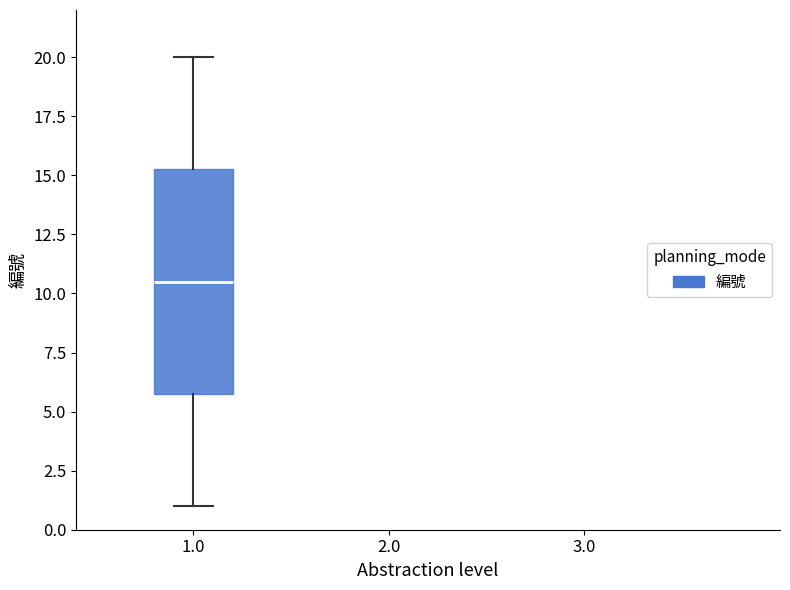

Transcribe this box plot: give where the median line is, the range the box spans, and where the two whiskers end, as read against the y-axis. The values are not printed on the chart, so give them approximately, as read against the axis.

median 10.5, box 6.0 to 15.5, whiskers 1.0 to 20.0